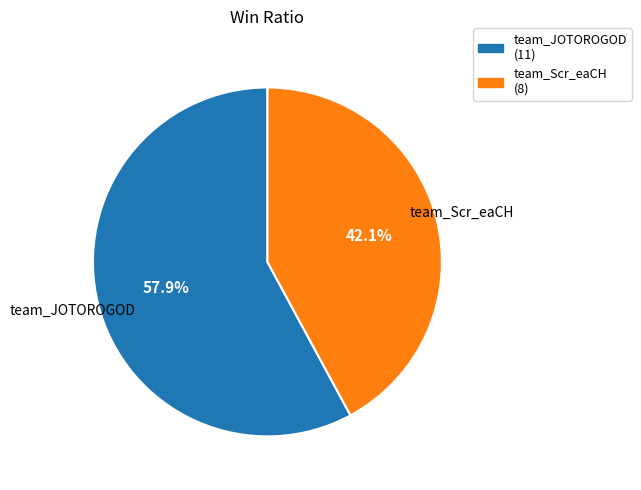

To the nearest percent, what percentage of the pie is team_Scr_eaCH?

42%